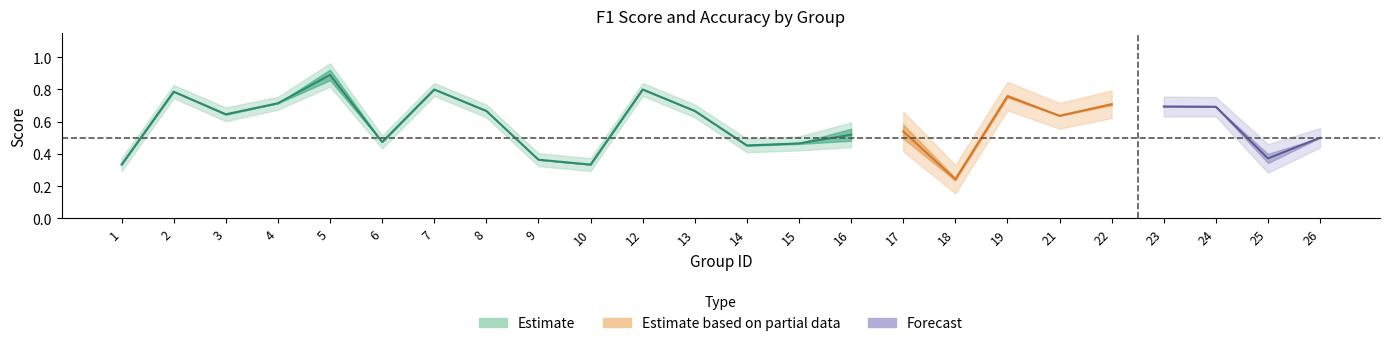

Reading left to right, extract all data points from this chart.

f1: 0.3	0.8	0.6	0.7	0.9	0.5	0.8	0.7	0.4	0.3	0.8	0.7	0.5	0.5	0.5	0.5	0.2	0.8	0.6	0.7	0.7	0.7	0.3	0.5
accuracy: 0.3	0.8	0.6	0.7	0.9	0.5	0.8	0.7	0.4	0.3	0.8	0.7	0.5	0.5	0.6	0.6	0.2	0.8	0.6	0.7	0.7	0.7	0.4	0.5